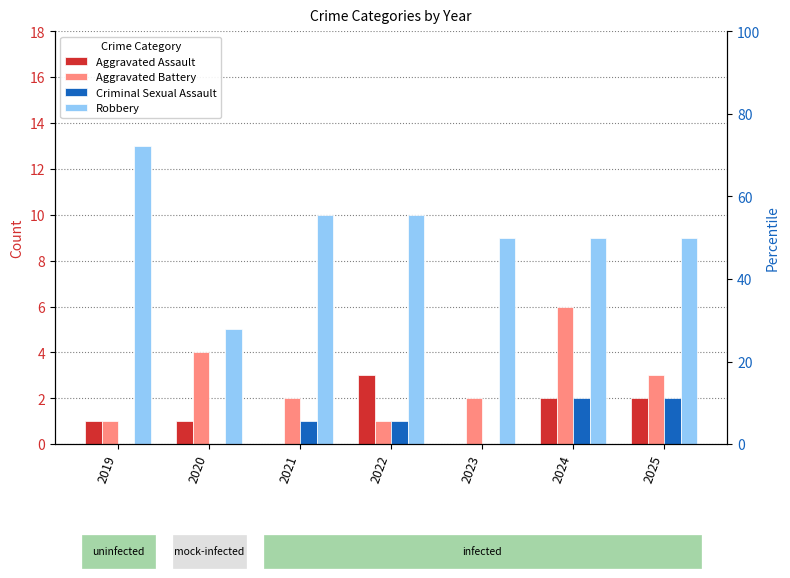

What is the greatest value displayed?

13